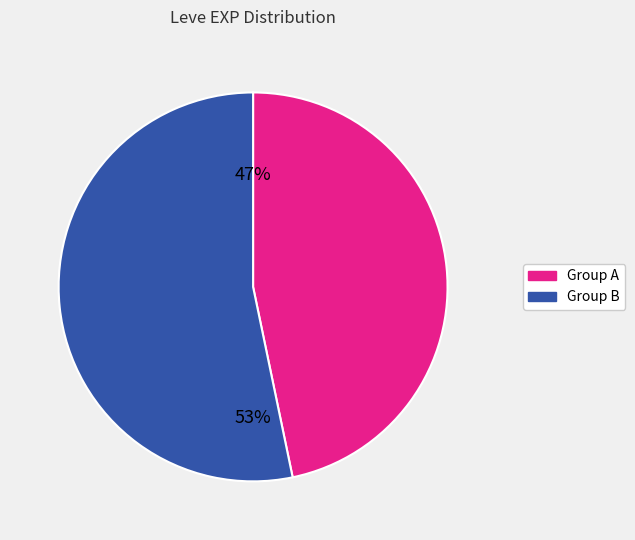

Is there any slice that represents more than half of the pie?

Yes